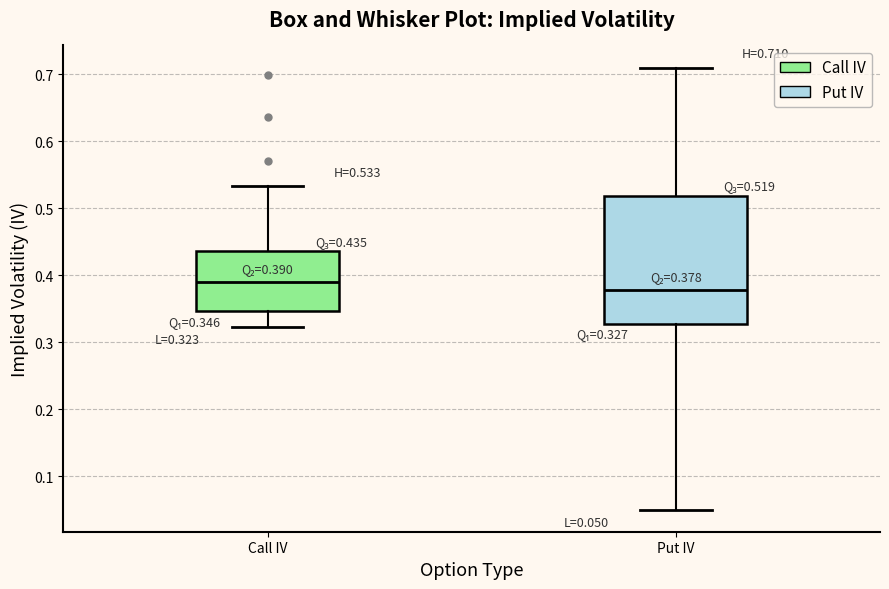

Comparing the boxes themselves (not the whiskers), which one is the tallest?

Put IV